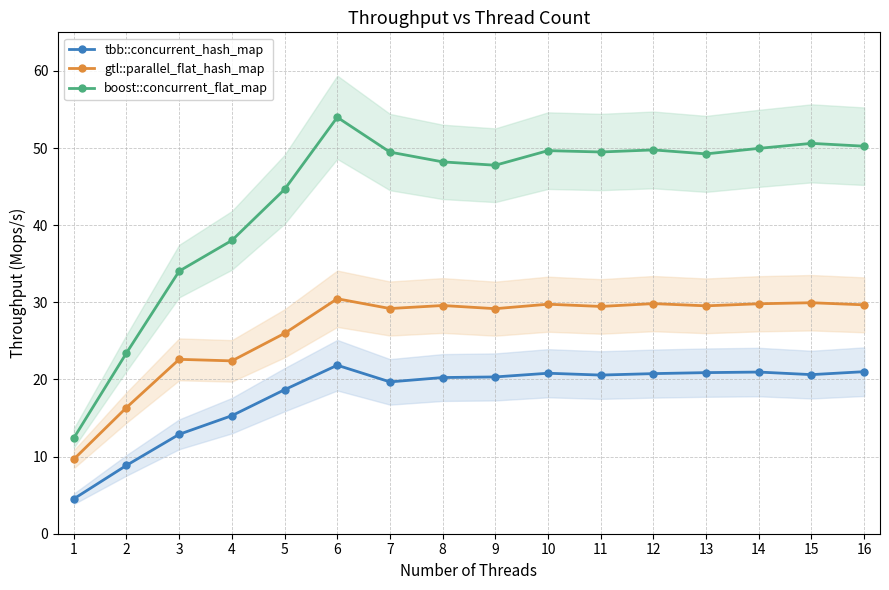

Which series has the widest spread of values?

boost::concurrent_flat_map